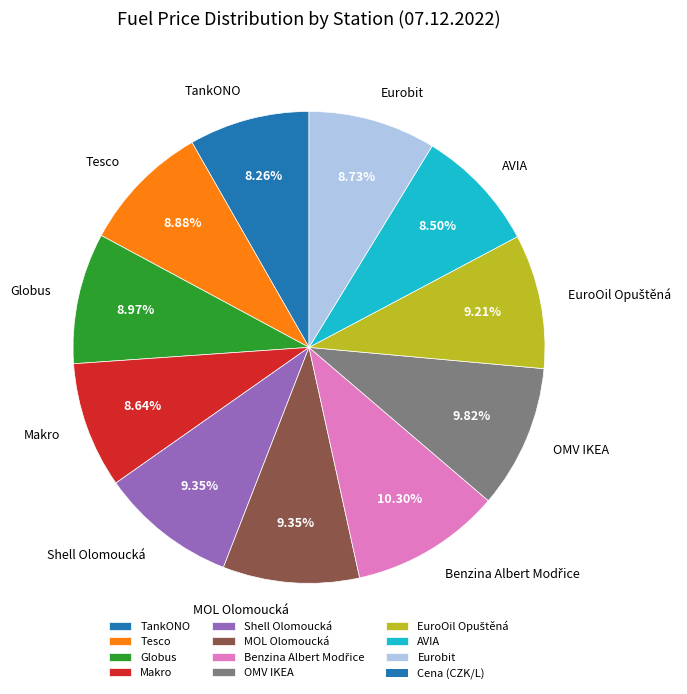

To the nearest percent, what is the average slice percentage?

9%